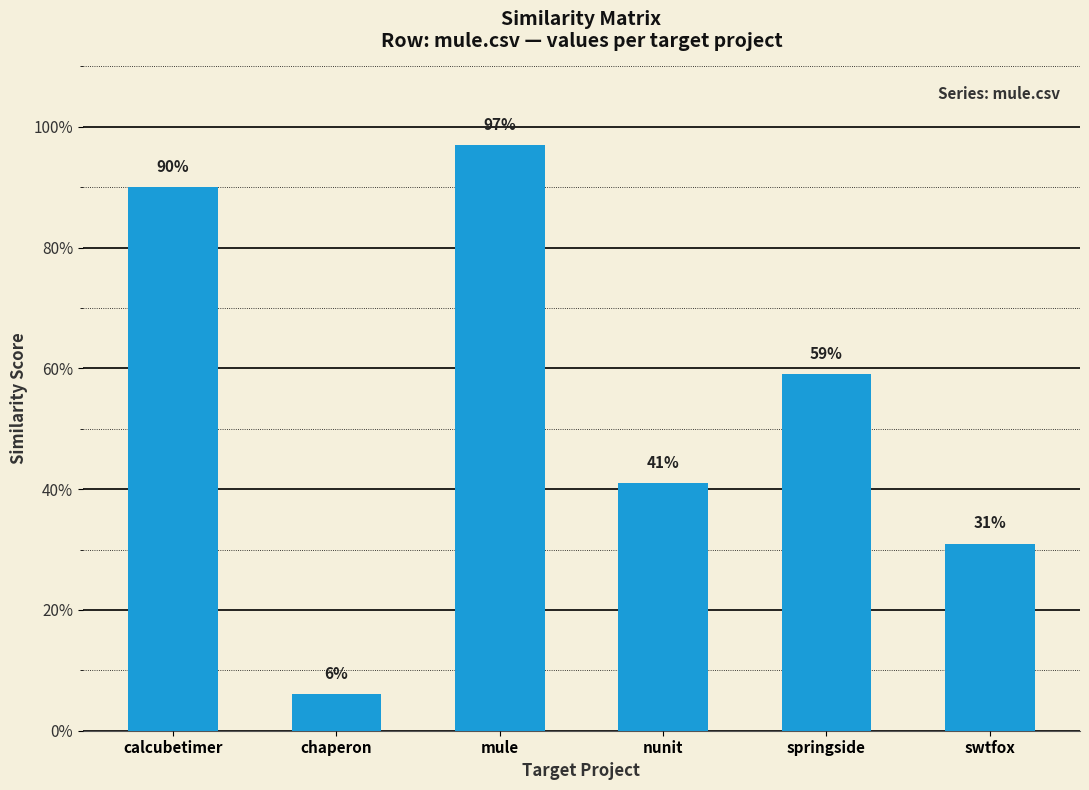

Reading left to right, transcribe all the data shown in this chart.

calcubetimer=0.9	chaperon=0.1	mule=1.0	nunit=0.4	springside=0.6	swtfox=0.3